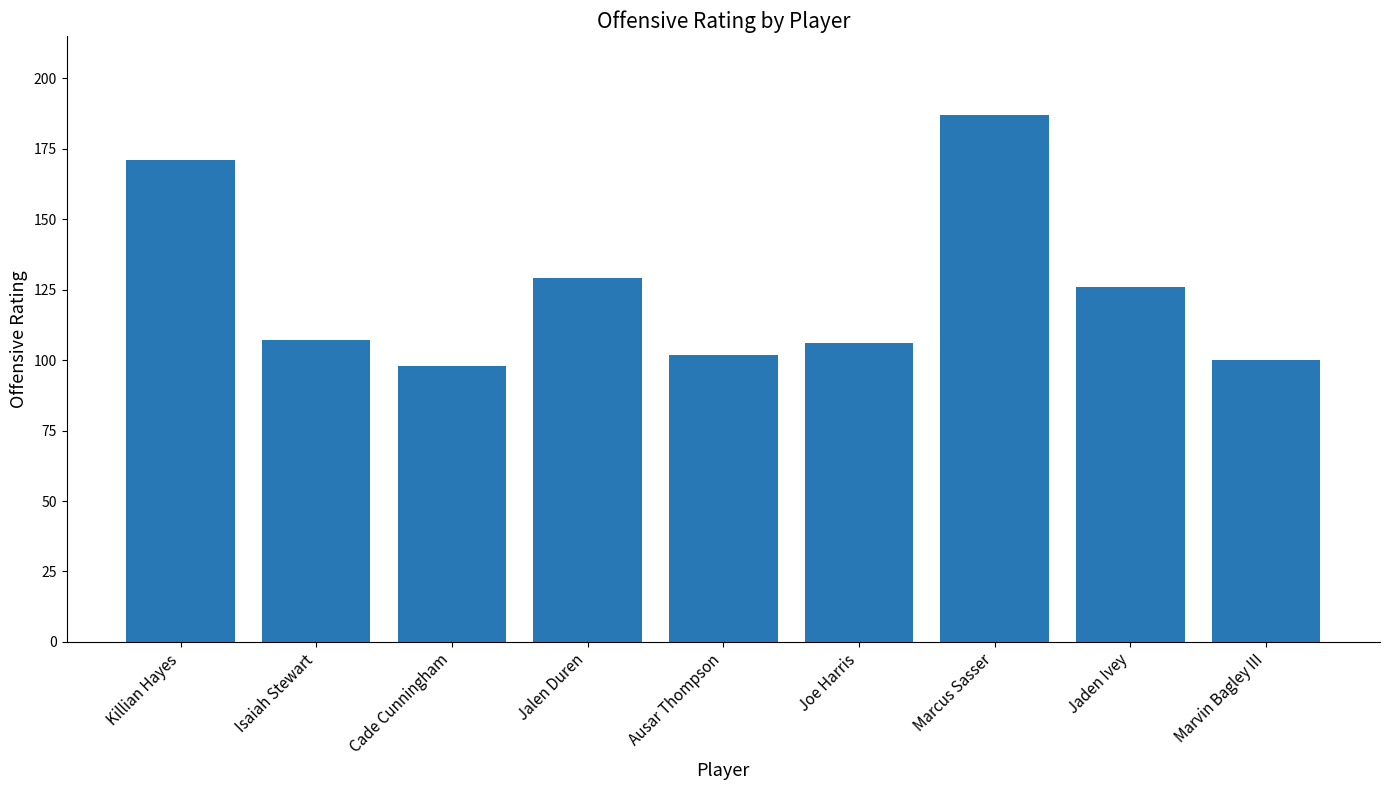

What is the smallest value displayed?

98